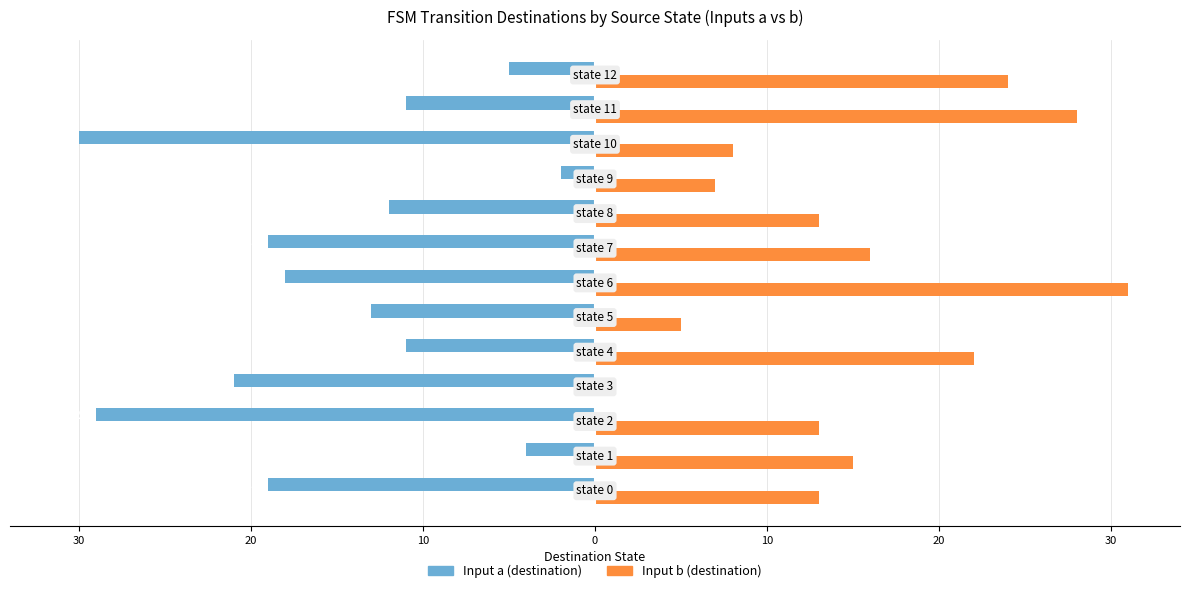

Rank the series by their maximum value, from highest to lowest.

Input b (destination), Input a (destination)